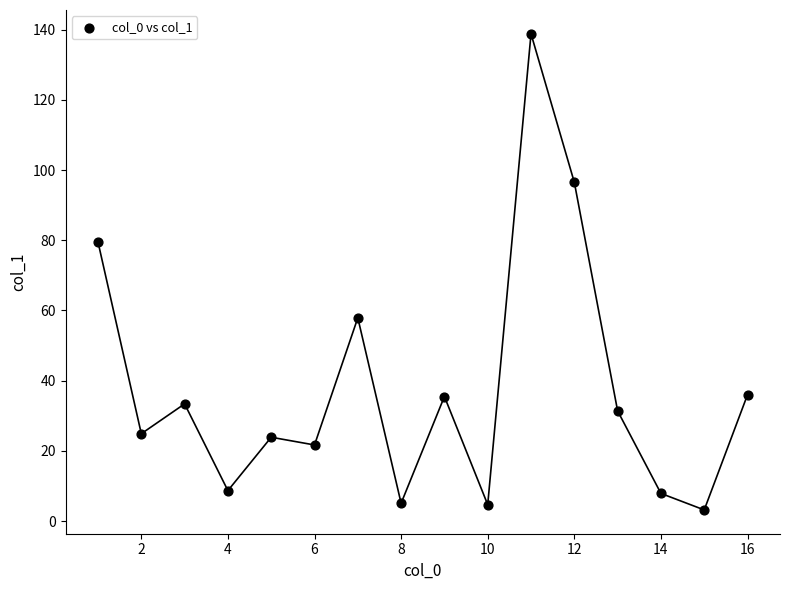

What is the range of X values (max minus min)?

15.0